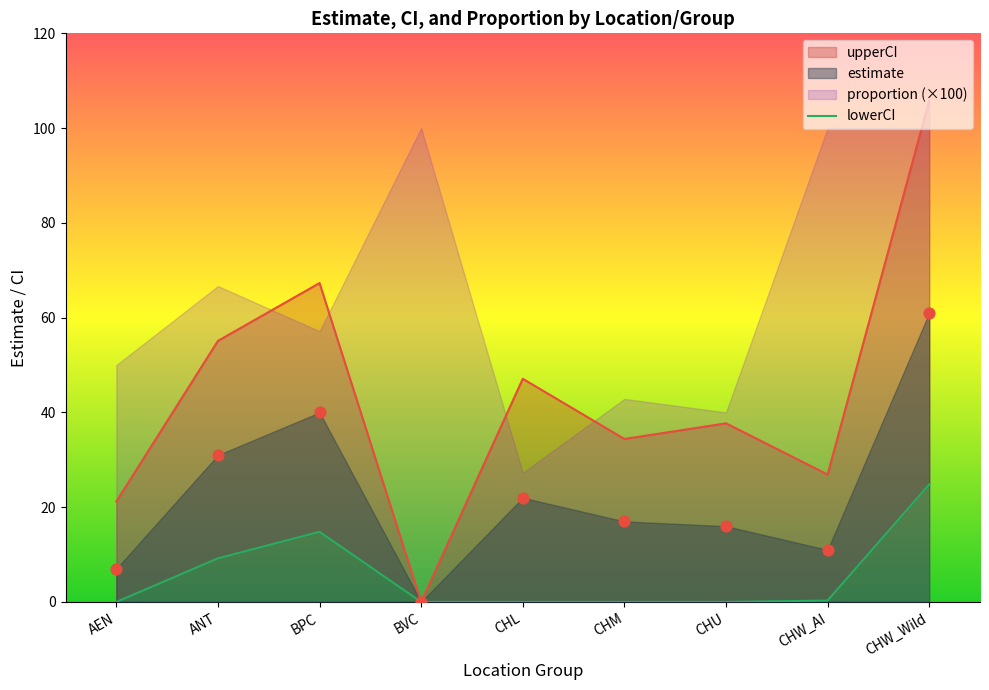

Which has a higher value, CHW_Wild or BVC?

CHW_Wild